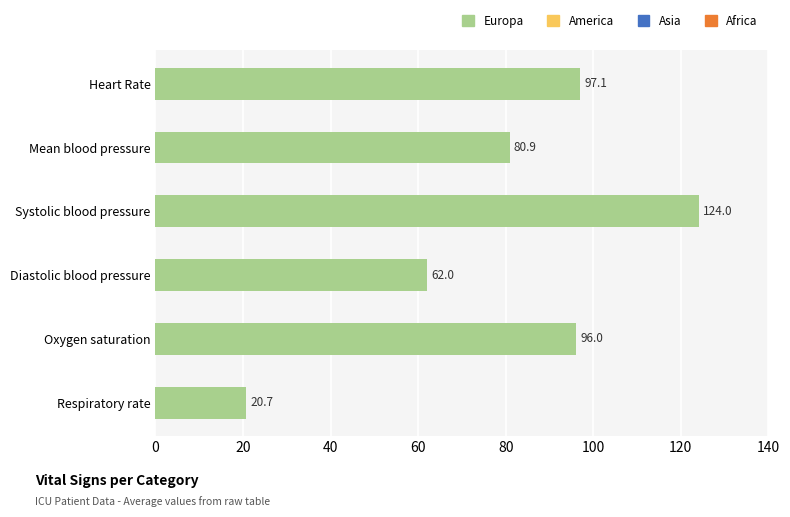

What is the approximate value at Mean blood pressure?

80.9